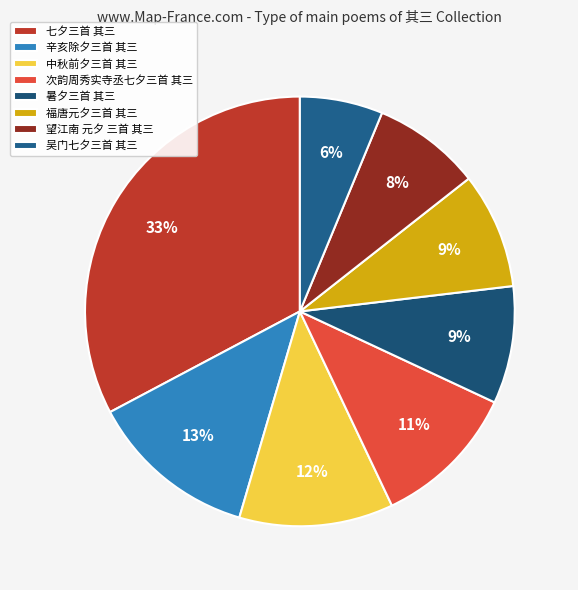

What is the largest slice in the pie chart?

七夕三首 其三